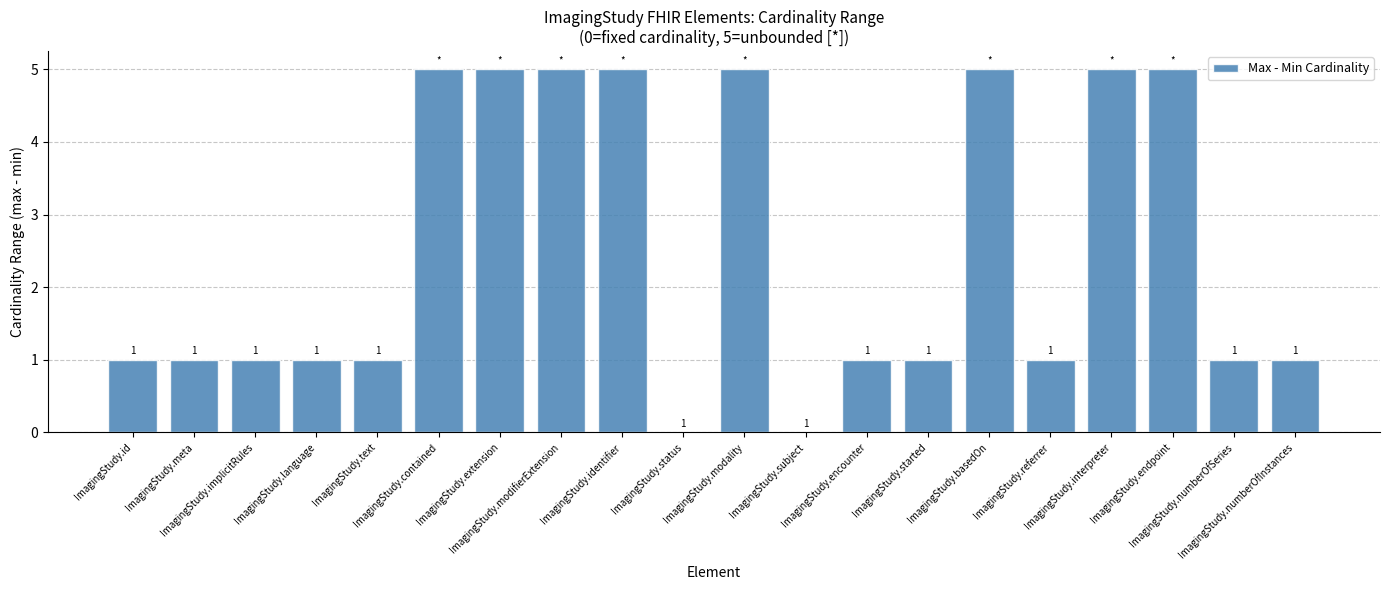

How many positive values are there?

18